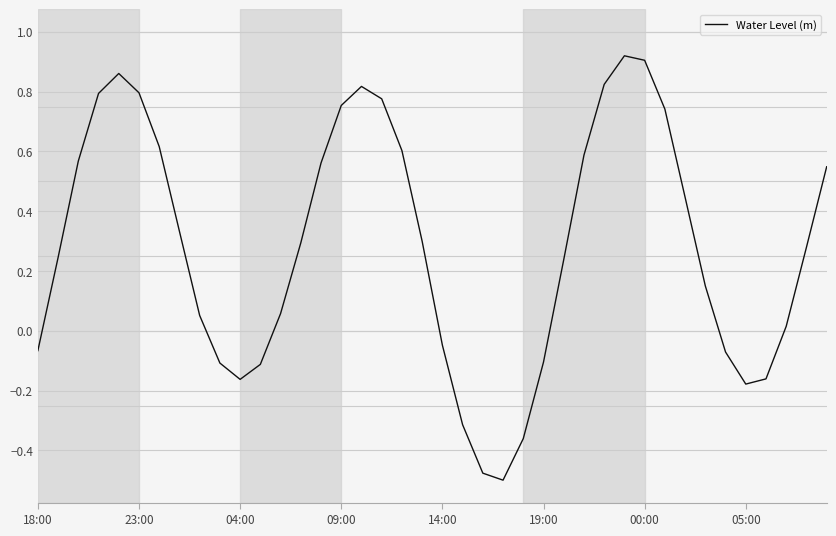

What is the difference between the maximum and minimum values?

1.4